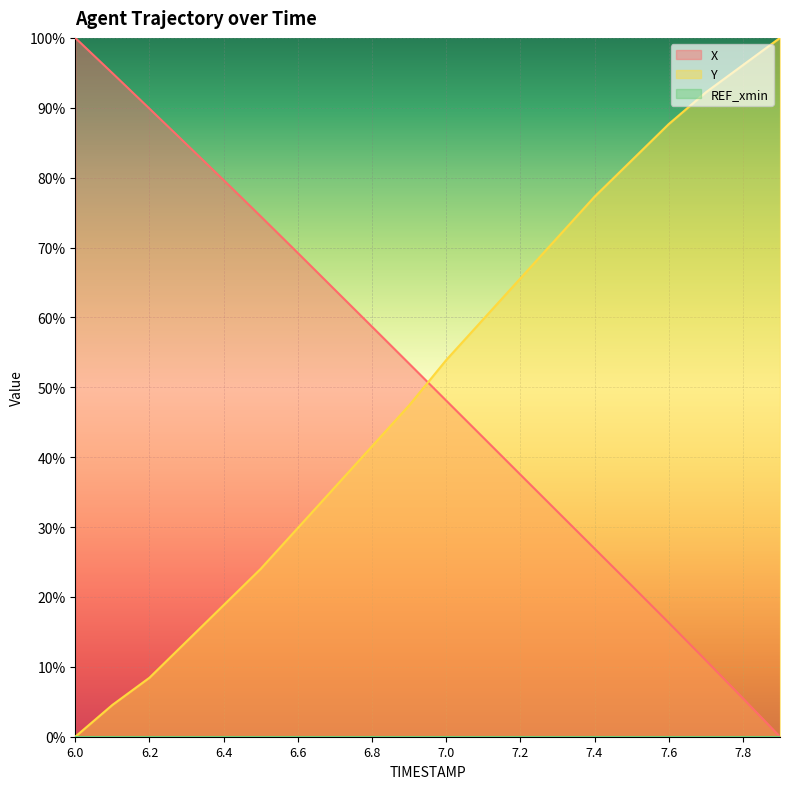

How many times do Y and X cross each other?

1